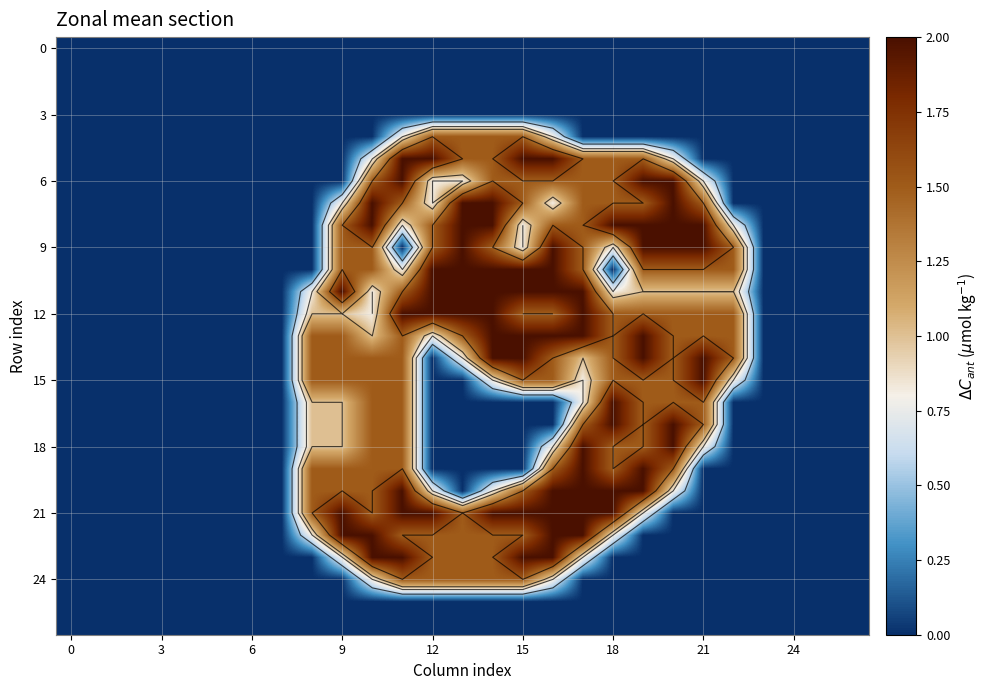

What is the greatest value displayed?

2.0